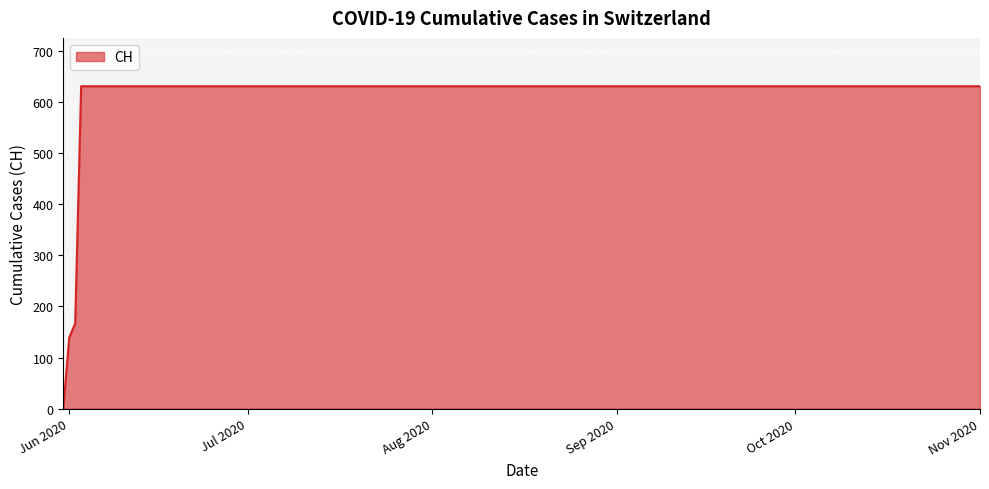

Reading left to right, extract all data points from this chart.

0	139	167	631	631	631	631	631	631	631	631	631	631	631	631	631	631	631	631	631